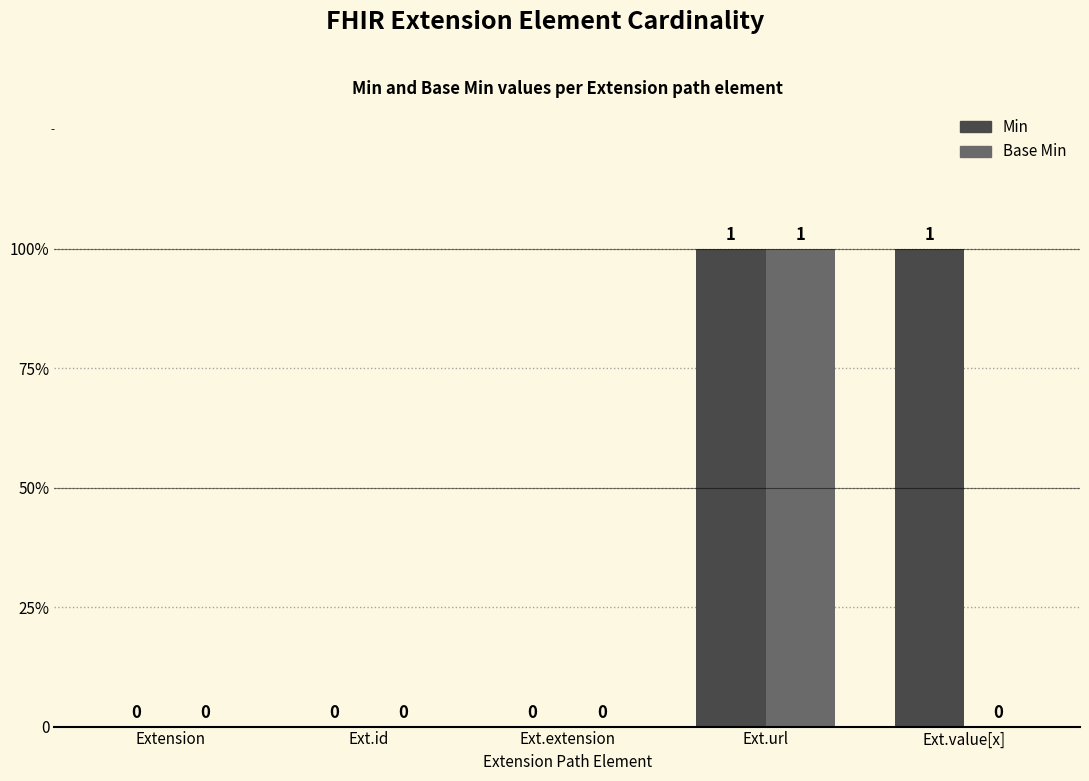

List the series in order of their peak value, highest first.

Min, Base Min